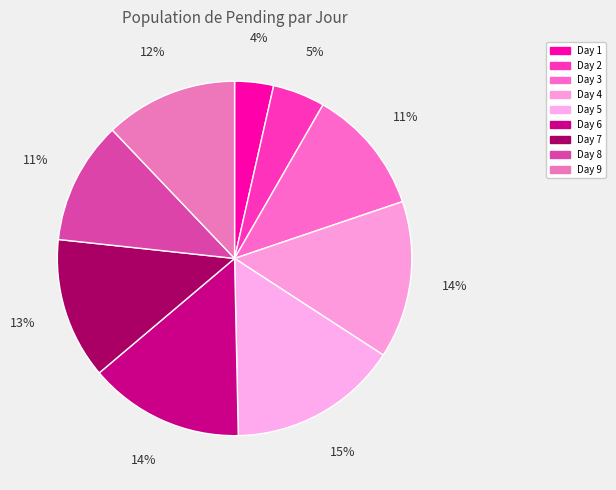

To the nearest percent, what percentage of the pie is Day 5?

15%